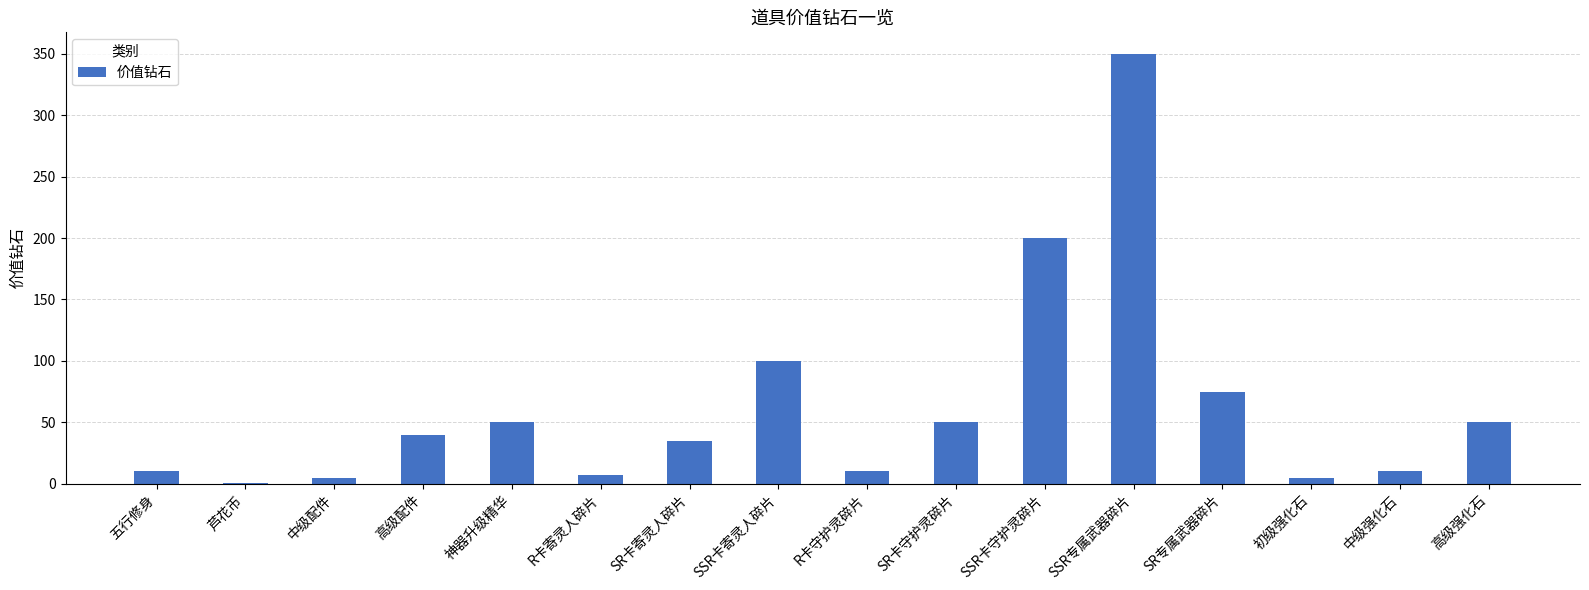

Where is the data nearest to the value 175?

SSR卡守护灵碎片